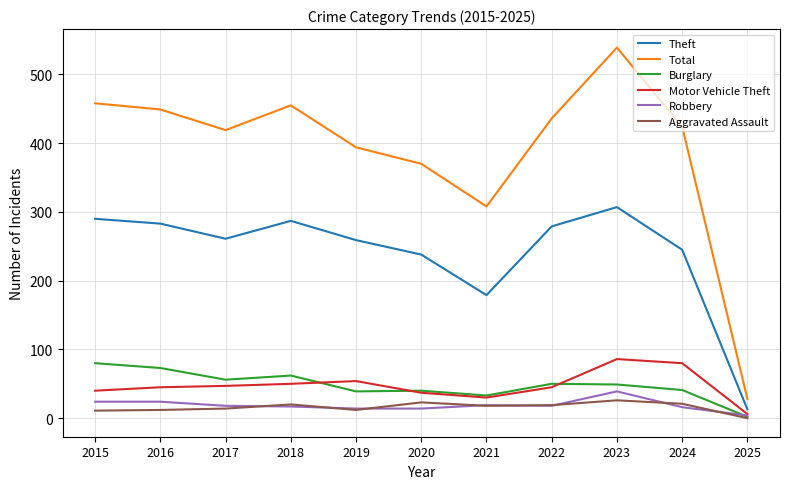

What is the difference between the highest and lowest values at 2017?

405